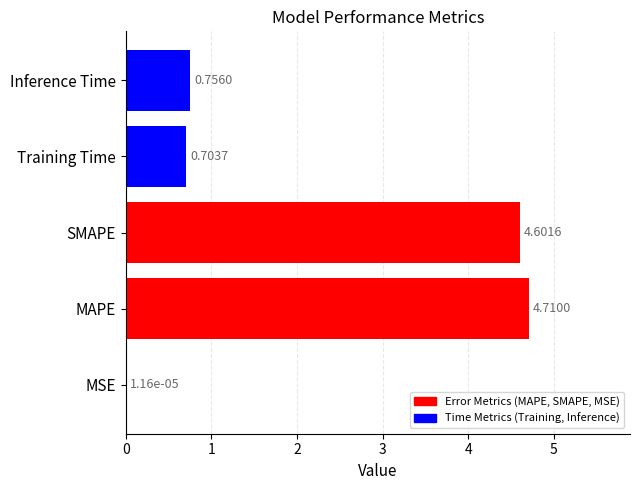

Which category has the highest value across all series?

MAPE